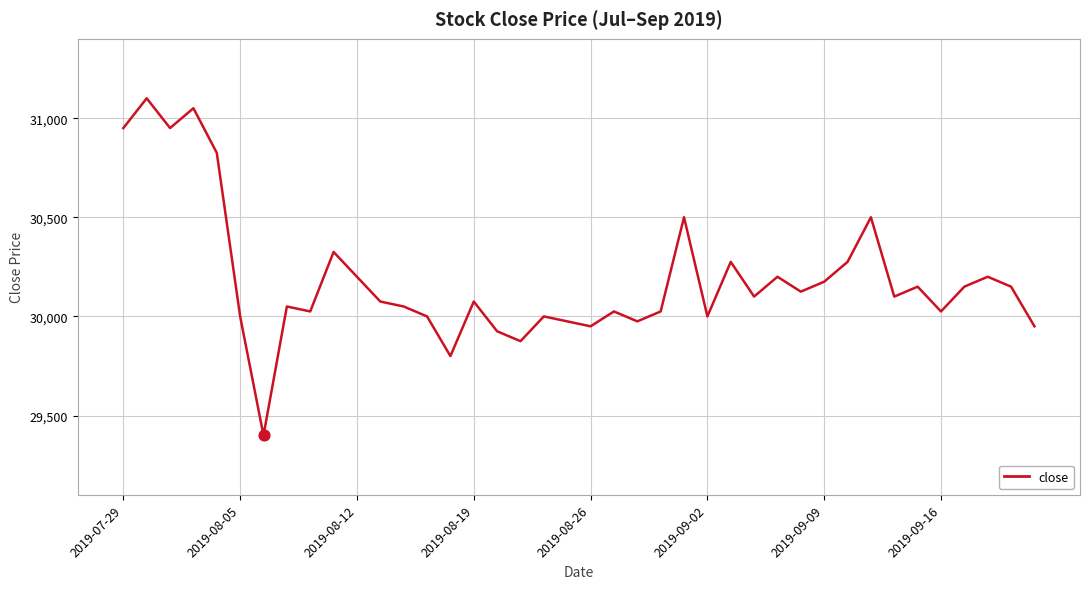

What is the difference between the maximum and minimum values?

1700